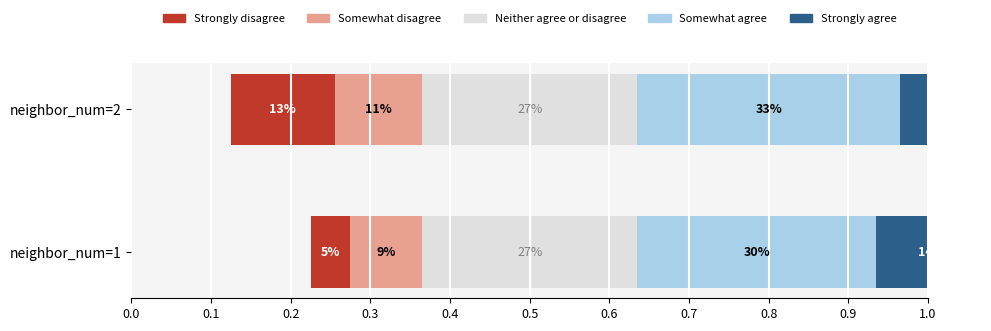

What is the difference between the highest and lowest values at 0.0?

0.5